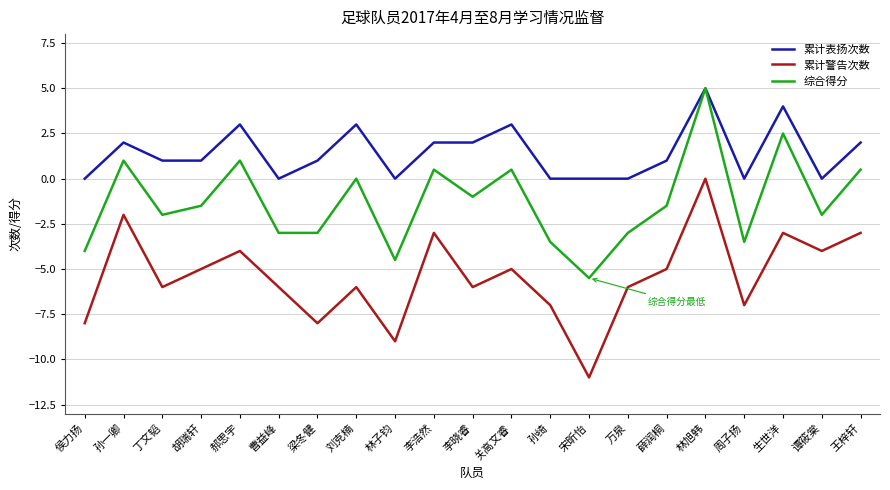

How many values in the 累计警告次数 series exceed -6?

10